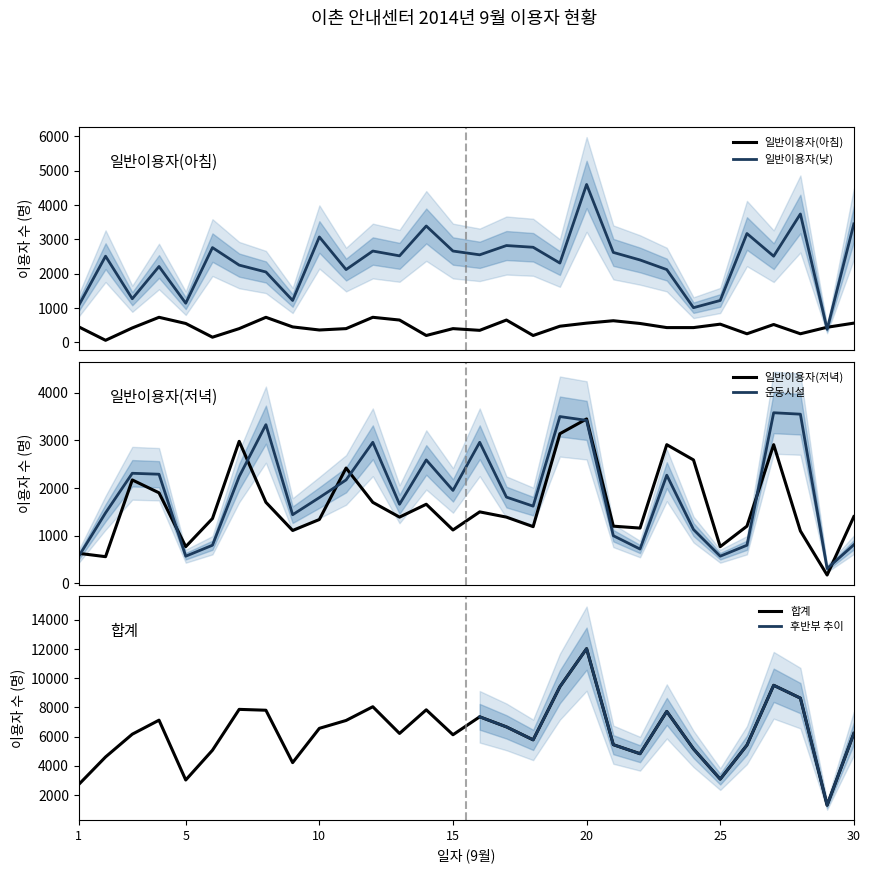

What is the maximum value for 일반이용자(낮)?

4600